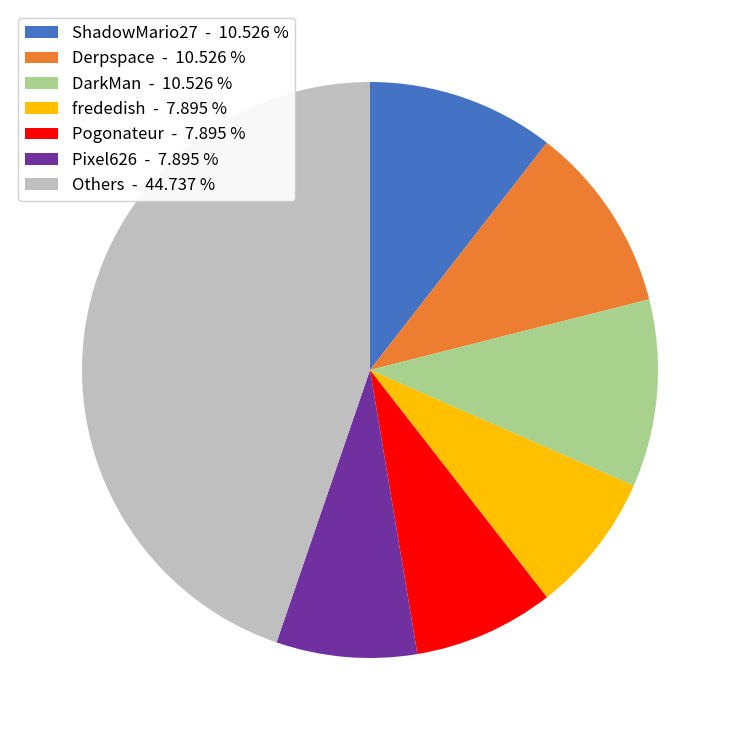

What is the ratio of the value at Pogonateur - 7.895 % to the value at Derpspace - 10.526 %?

0.7